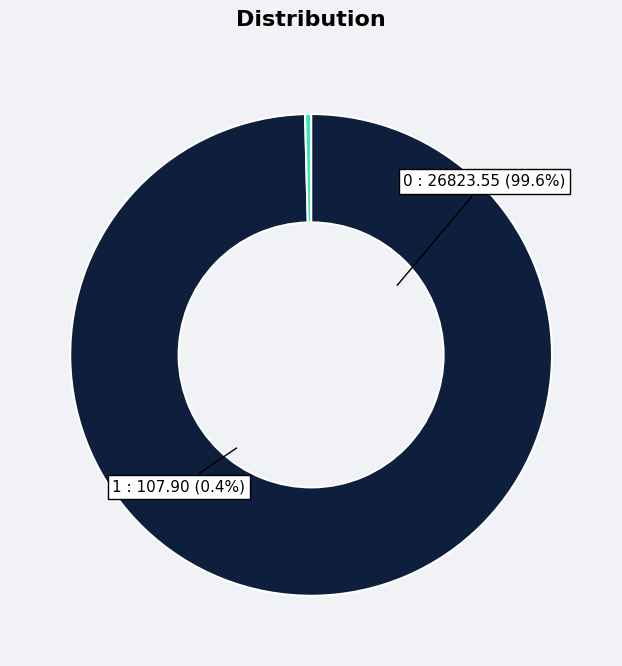

To the nearest percent, what is the combined percentage of 0 and 1?

100%